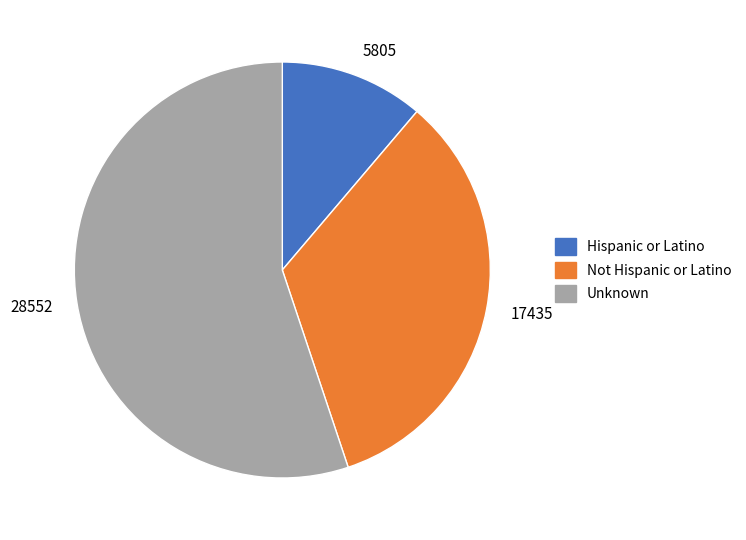

Is it true that Unknown is 44% of the pie?

False